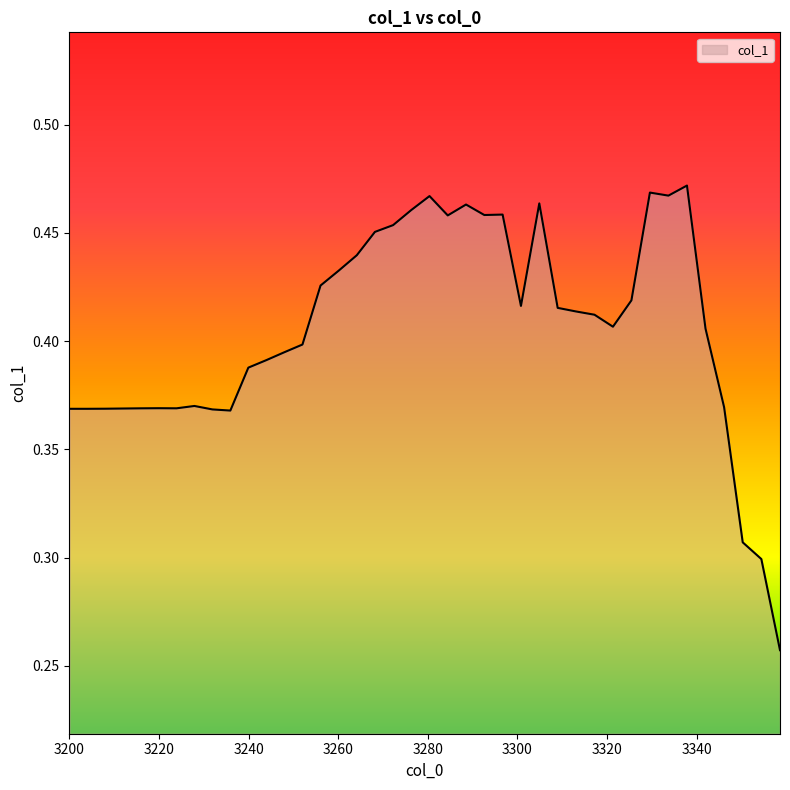

How many lines are shown in the chart?

1